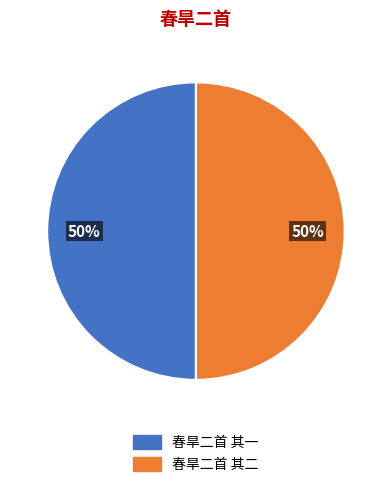

To the nearest percent, what portion does 春旱二首 其一 represent?

50%